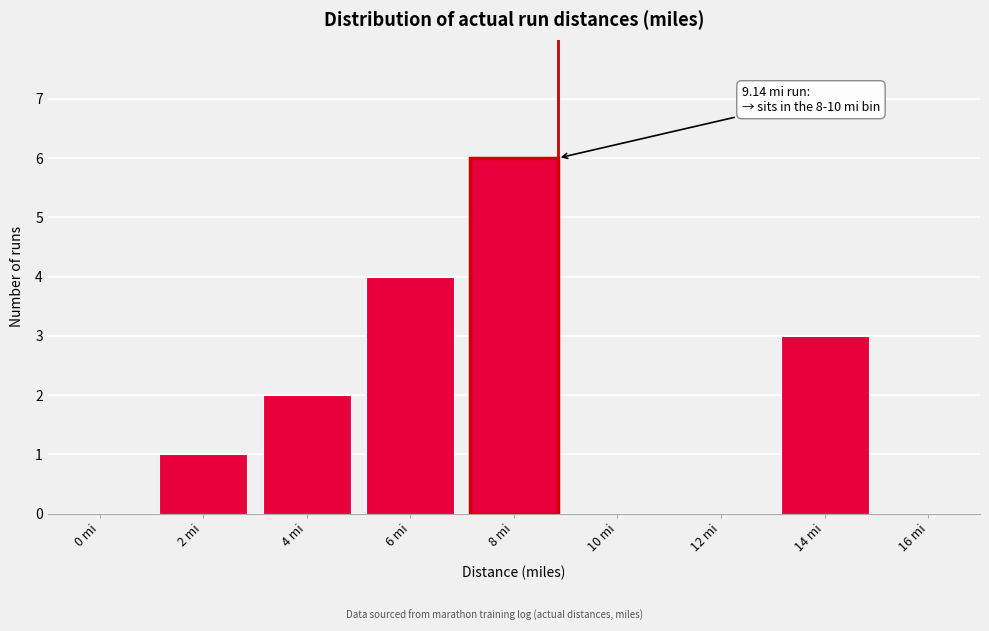

Reading right to left, what are all the values shown in this chart?

16 mi=0	14 mi=3	12 mi=0	10 mi=0	8 mi=6	6 mi=4	4 mi=2	2 mi=1	0 mi=0